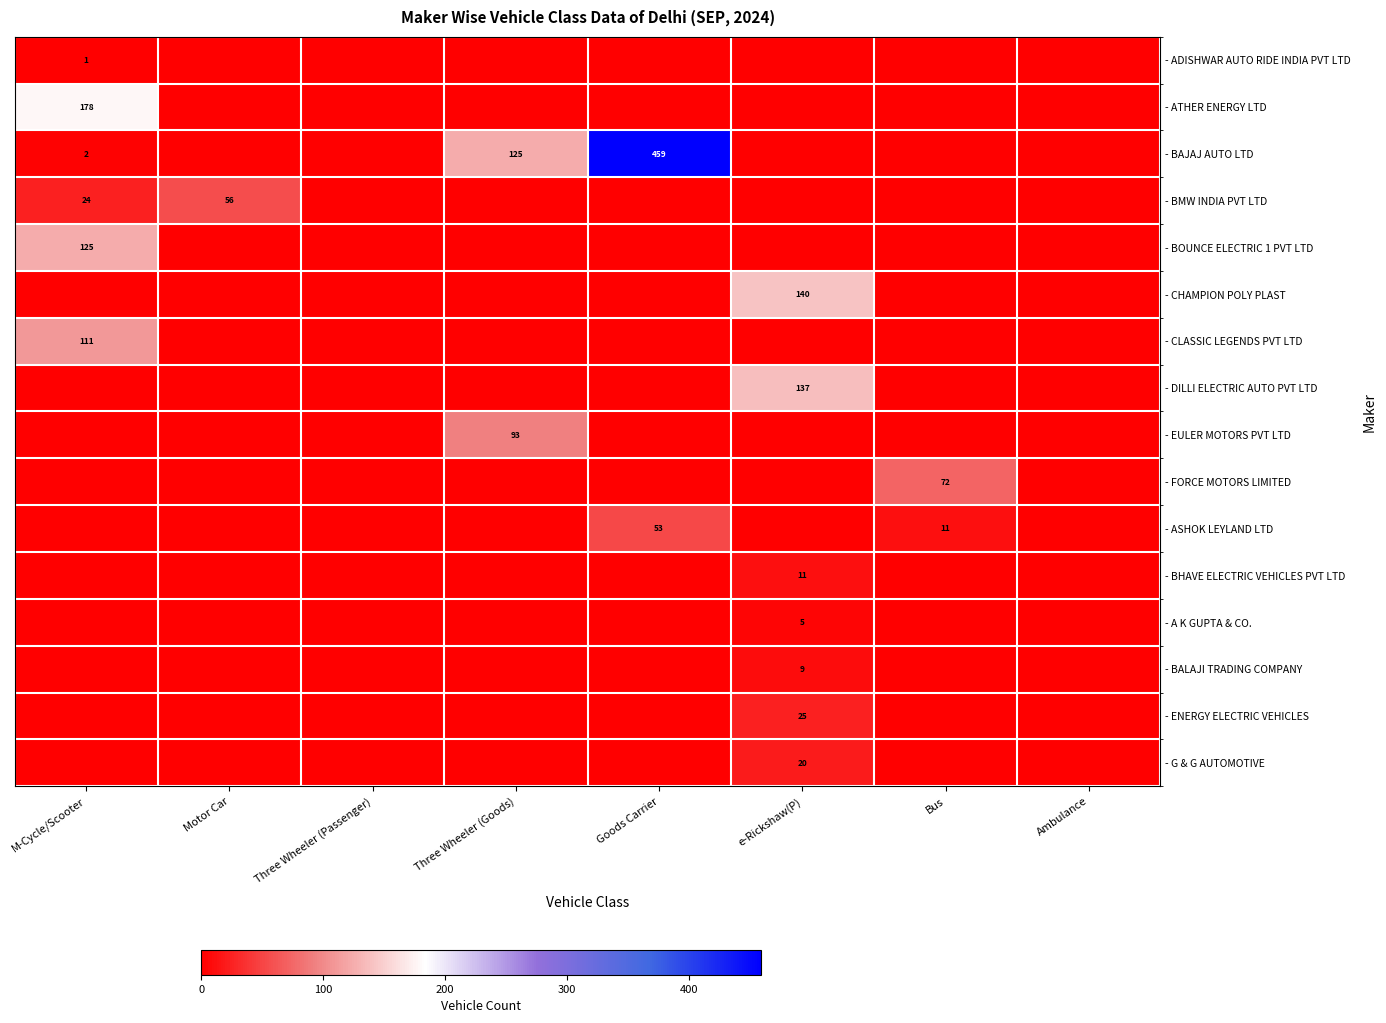

True or false: - BAJAJ AUTO LTD has a value of 755 at Goods Carrier.

False